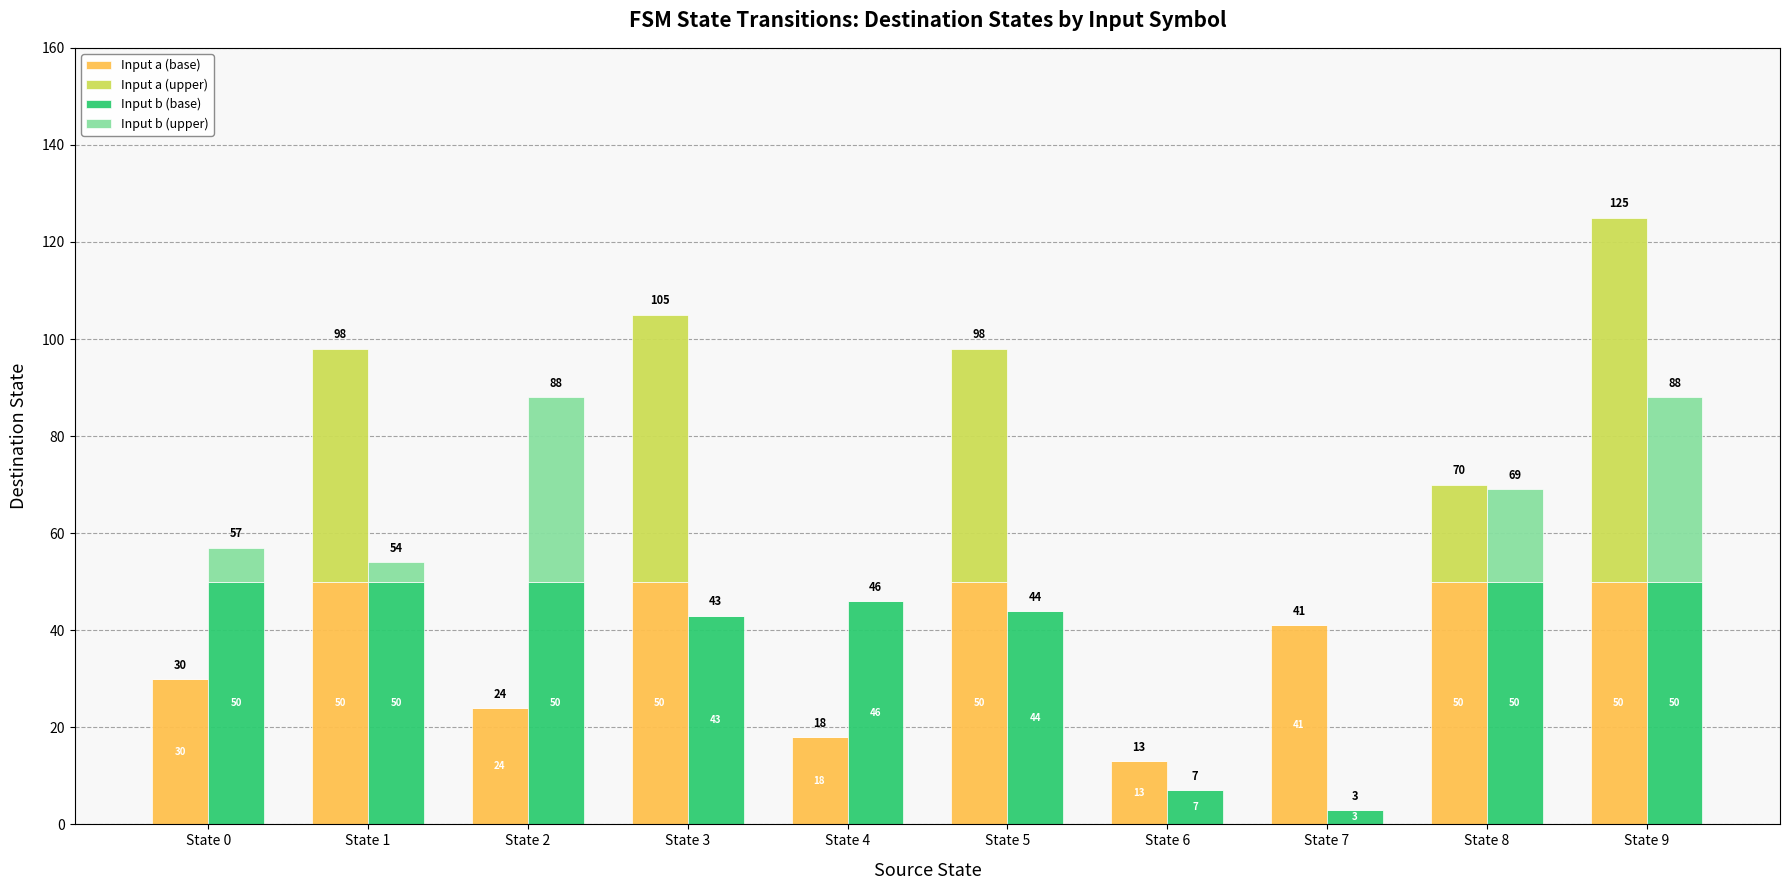

At which label is Input a (base) closest to 31?

State 0